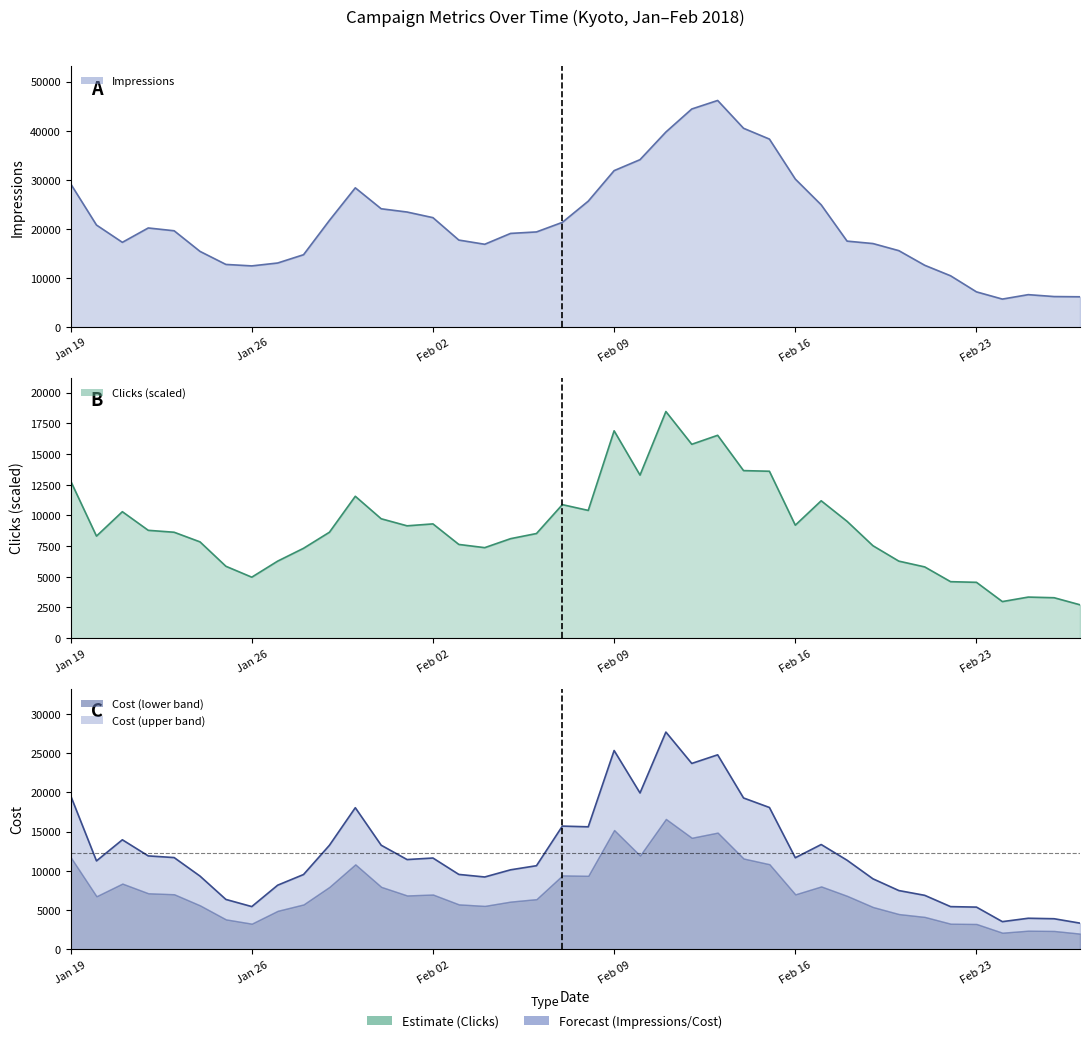

What is the label of the 4th point from the right?

2018-02-24